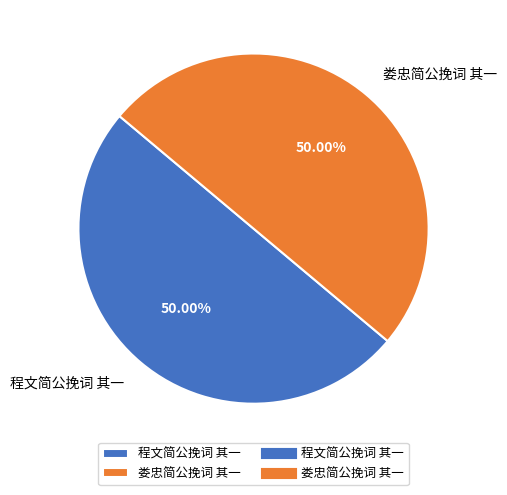

How many segments does this pie chart have?

2